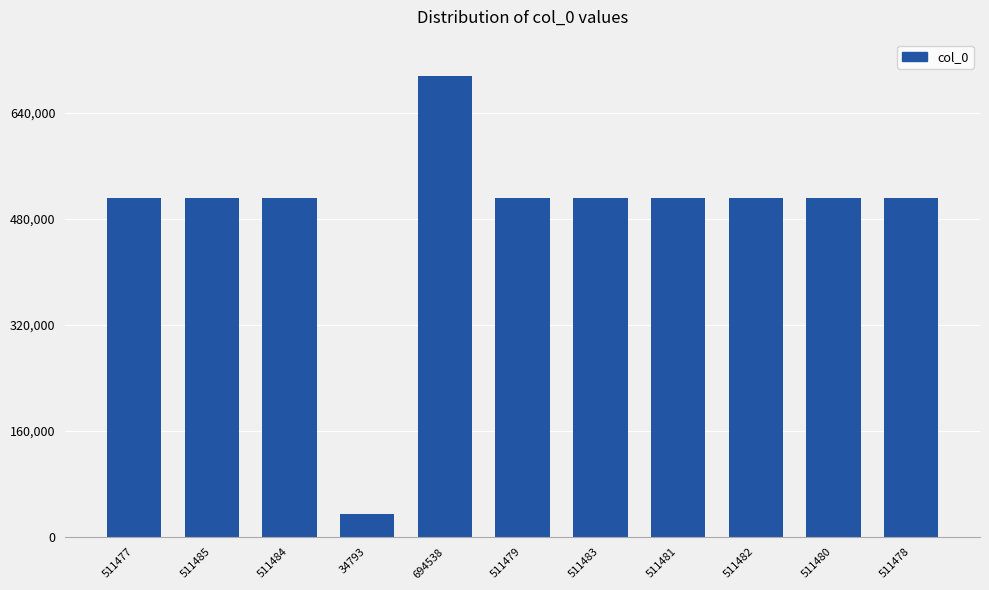

Approximately how many times larger is the value at 511485 compared to 511482?

1.0